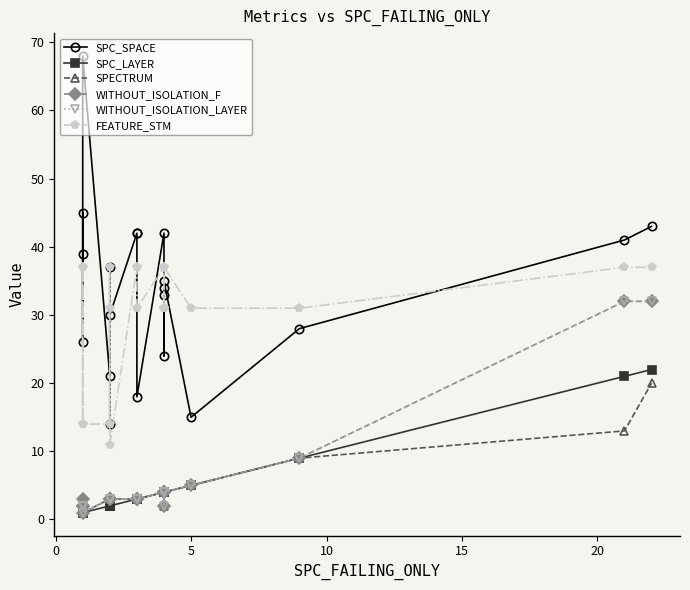

Which has a higher value, 10 or 5?

5